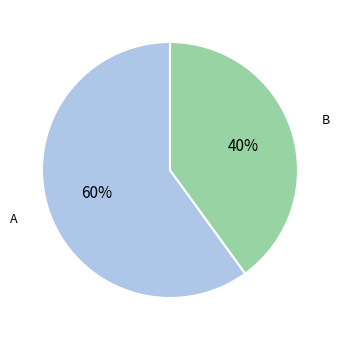

To the nearest percent, what is the difference between the B and A slice percentages?

20%